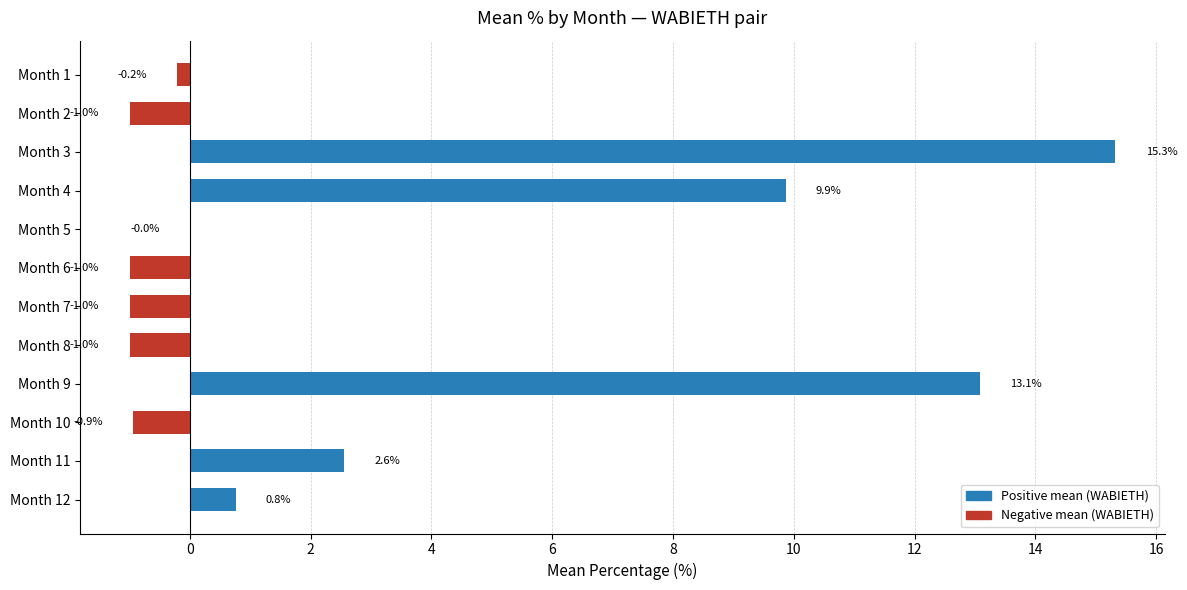

Is it true that the value at Month 11 is 2.6?

True